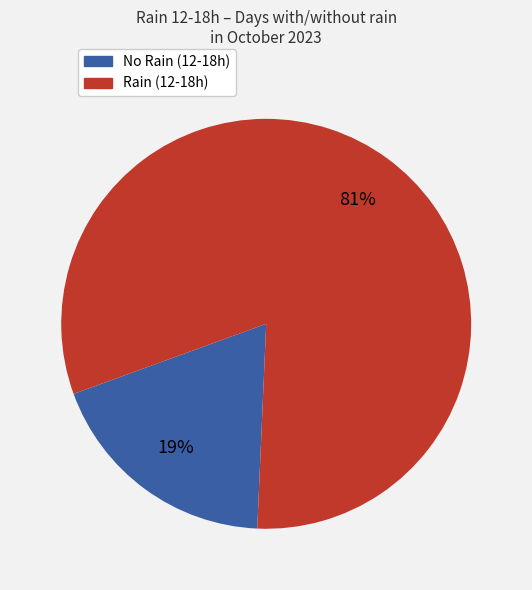

To the nearest percent, what is the difference between the largest and smallest slice percentages?

62%